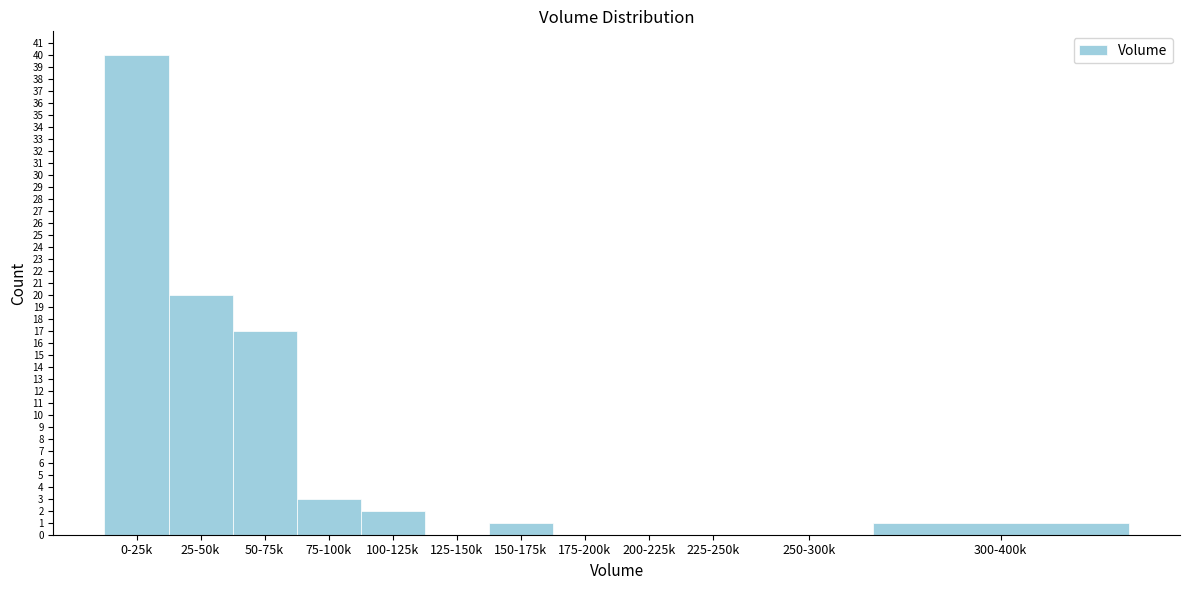

Reading right to left, what are all the values shown in this chart?

300-400k=1	250-300k=0	225-250k=0	200-225k=0	175-200k=0	150-175k=1	125-150k=0	100-125k=2	75-100k=3	50-75k=17	25-50k=20	0-25k=40